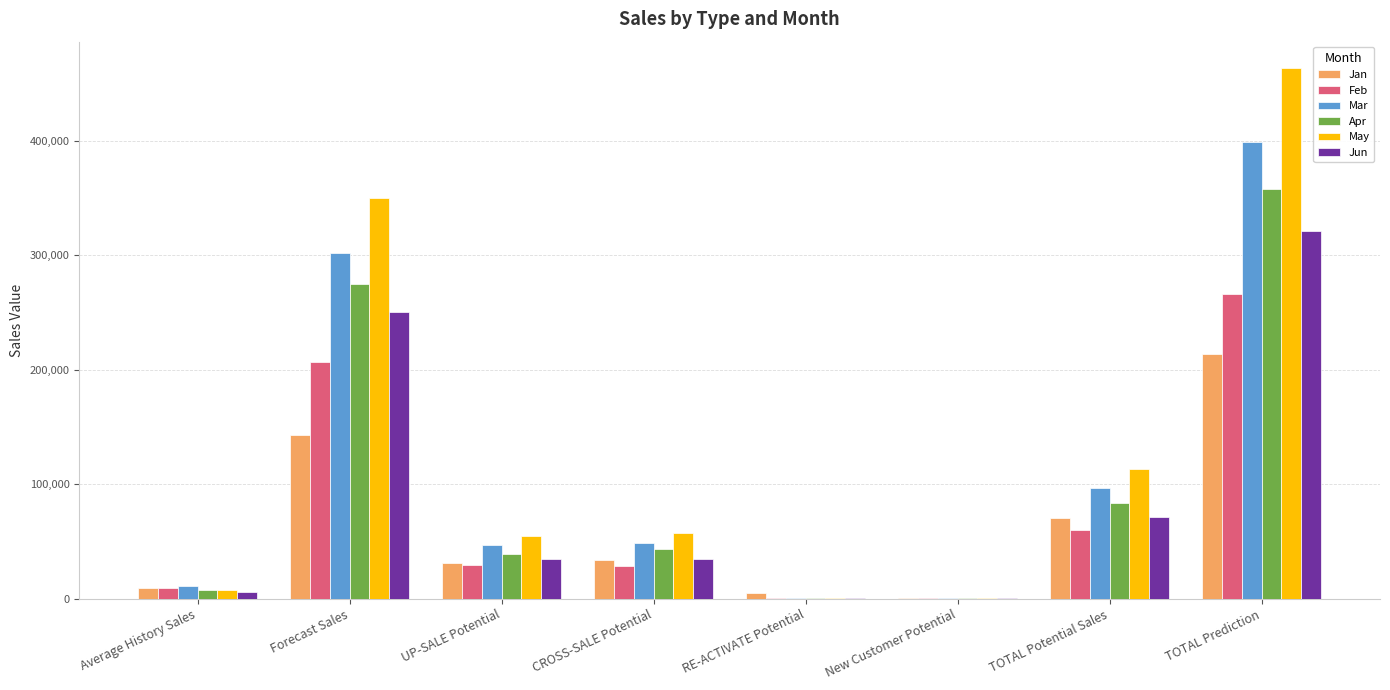

How many groups of bars are there?

8